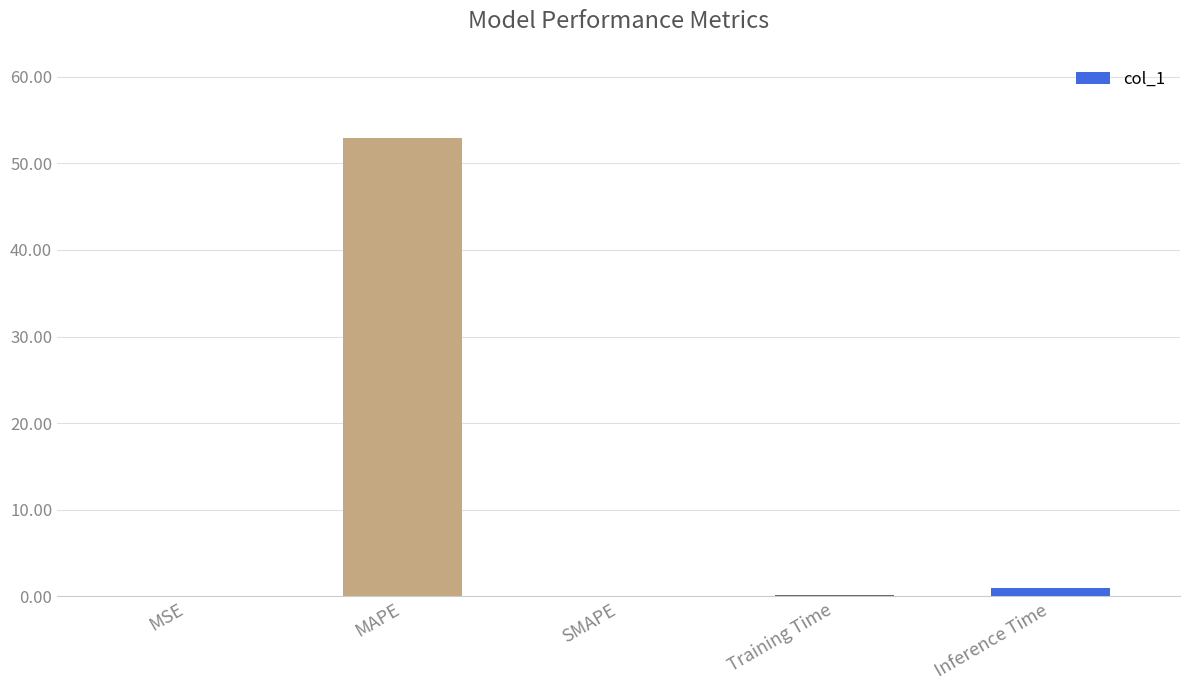

The value at MAPE is 71.0. True or false?

False